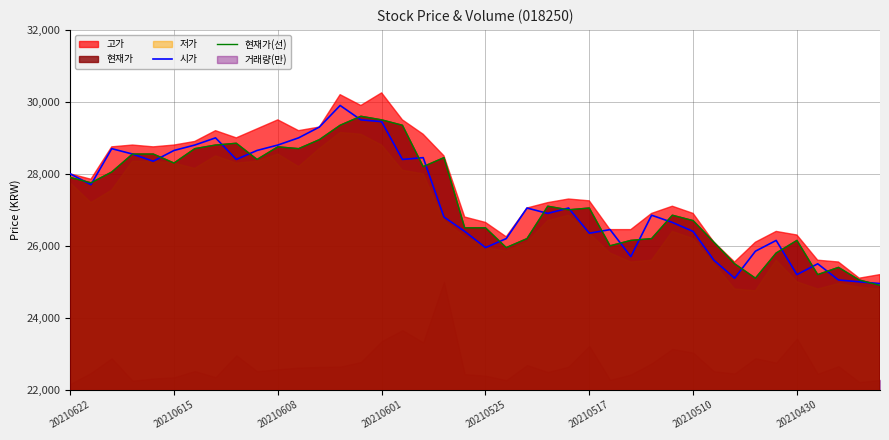

Where is the first local maximum for 현재가(선)?

8